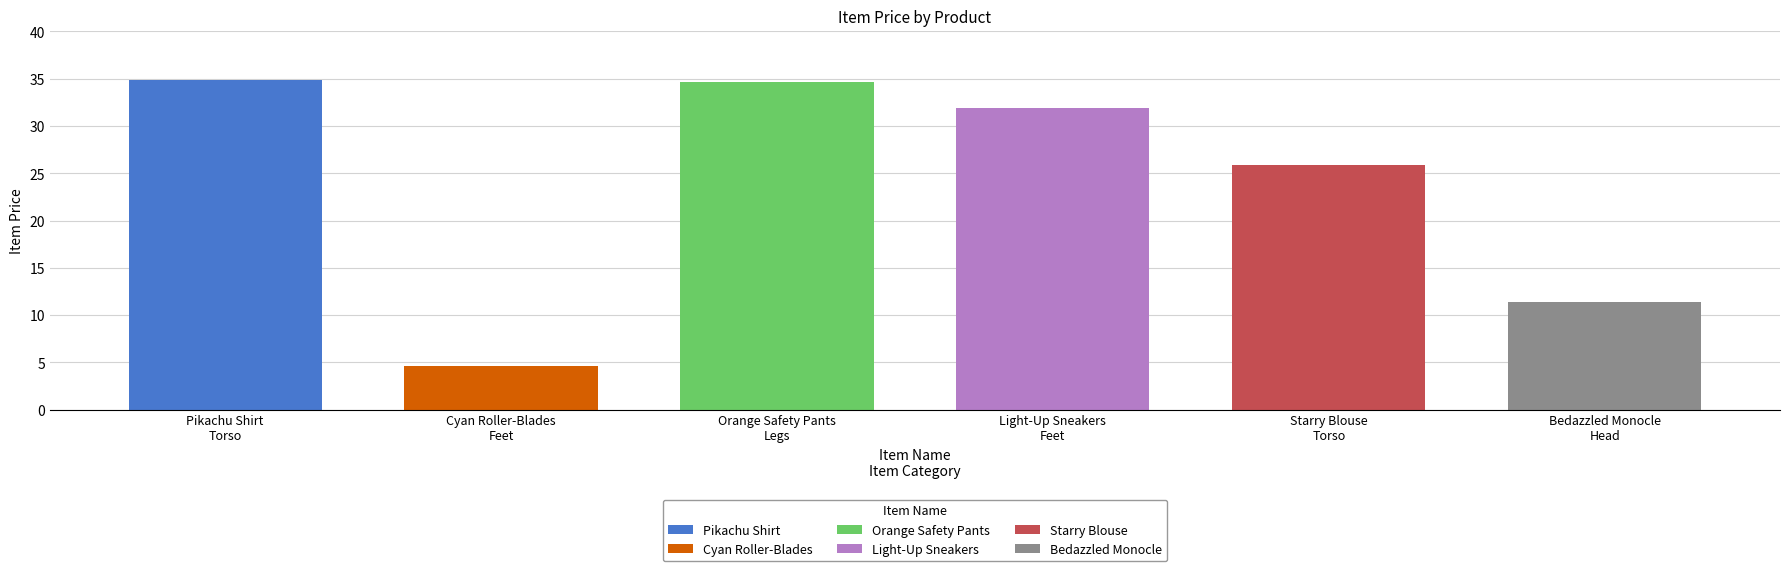

Are the bars horizontal?

No